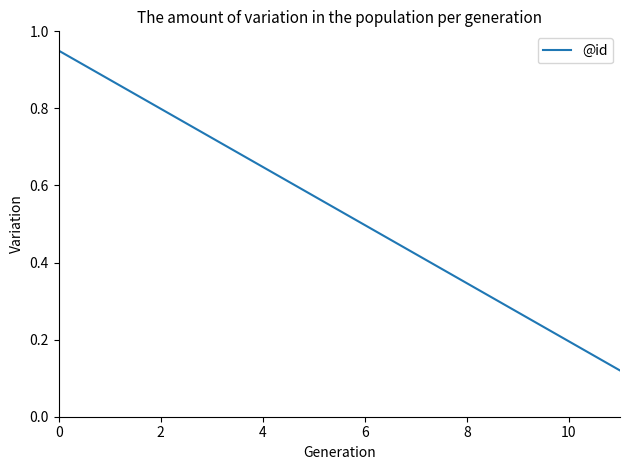

What is the difference between the maximum and minimum values?

0.8